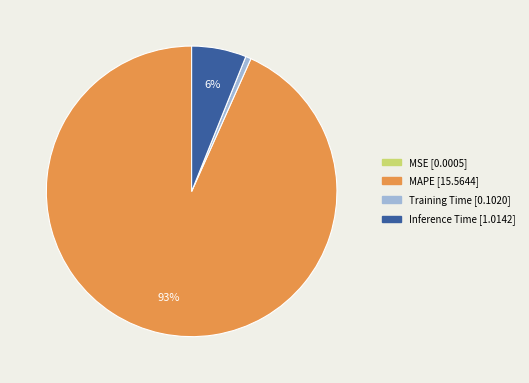

To the nearest percent, what percentage of the pie is Training Time?

1%